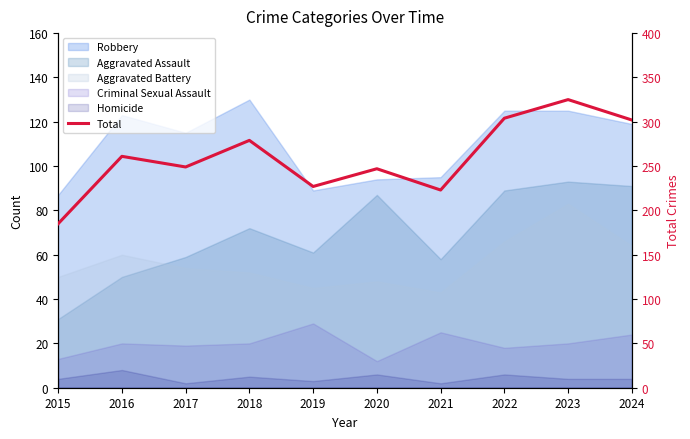

What is the difference between the second highest and minimum values?

119